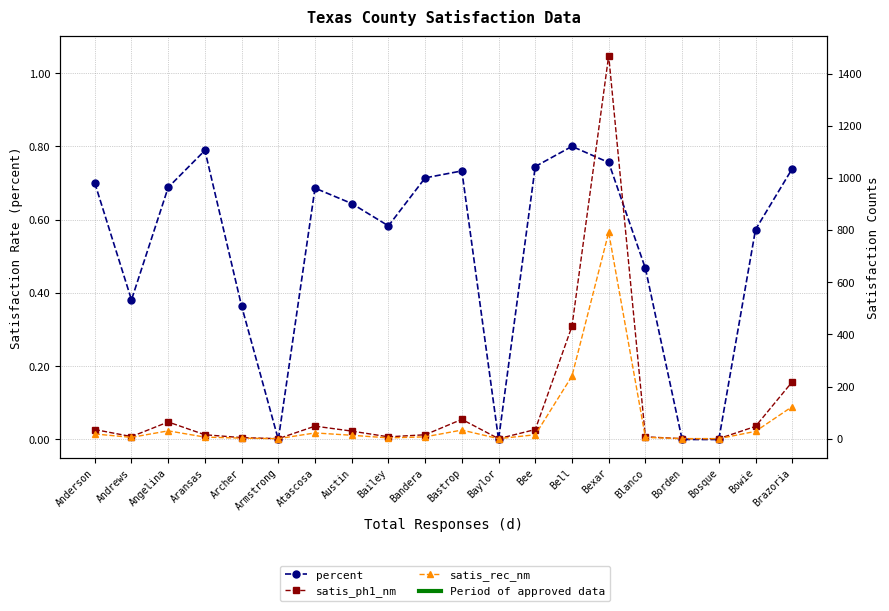

In satis_rec_nm, how many points are lower than both neighbors (excluding endpoints)?

4